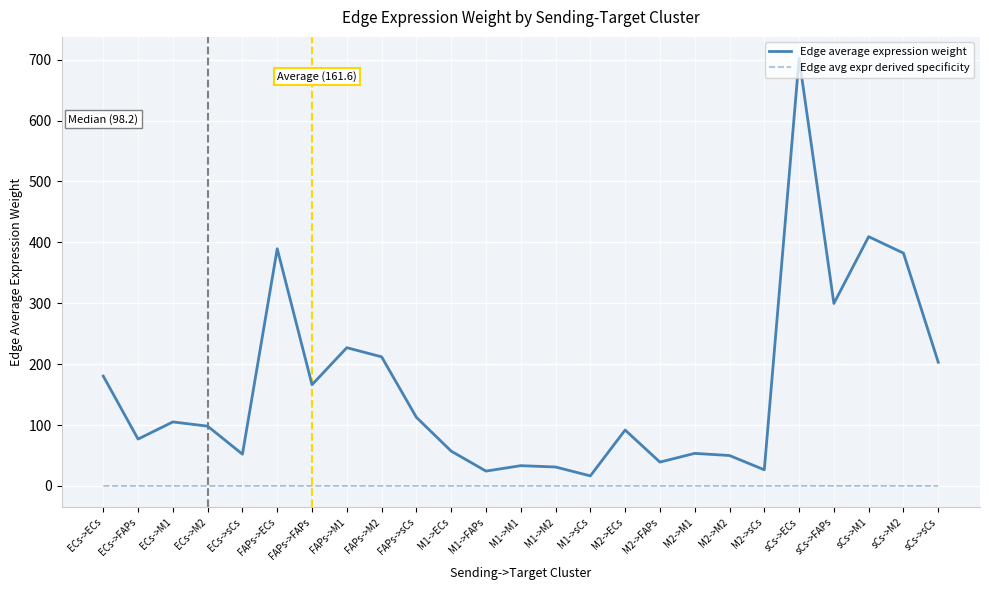

In Edge avg expr derived specificity, how many points are higher than both neighbors (excluding endpoints)?

8